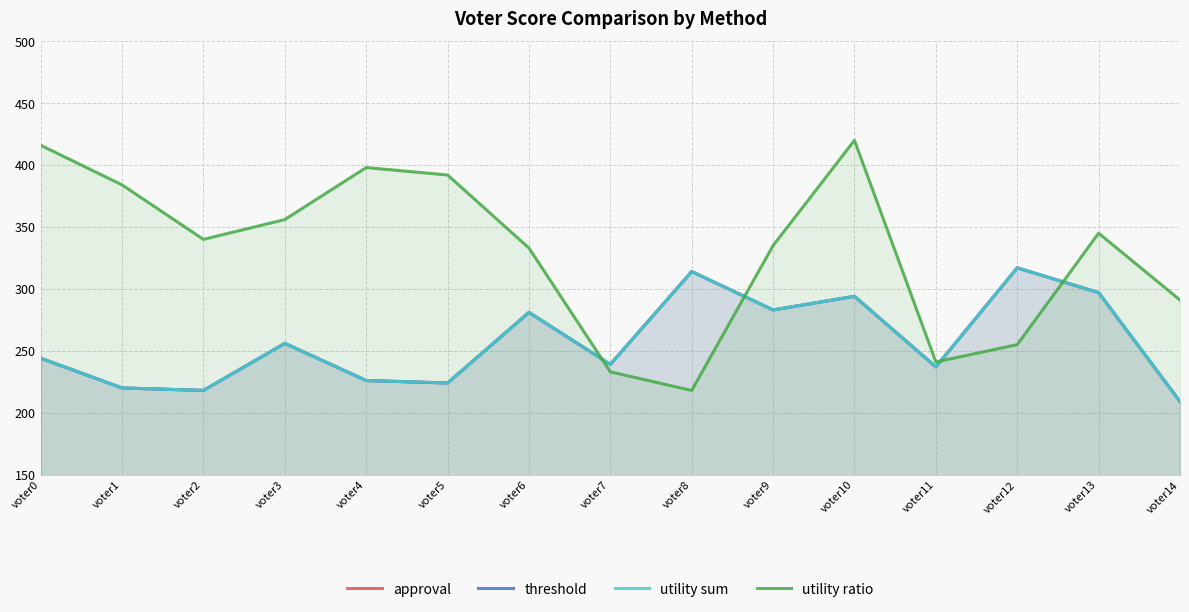

Reading right to left, extract all data points from this chart.

approval: voter14=209	voter13=297	voter12=317	voter11=237	voter10=294	voter9=283	voter8=314	voter7=239	voter6=281	voter5=224	voter4=226	voter3=256	voter2=218	voter1=220	voter0=244
threshold: voter14=209	voter13=297	voter12=317	voter11=237	voter10=294	voter9=283	voter8=314	voter7=239	voter6=281	voter5=224	voter4=226	voter3=256	voter2=218	voter1=220	voter0=244
utility sum: voter14=209	voter13=297	voter12=317	voter11=237	voter10=294	voter9=283	voter8=314	voter7=239	voter6=281	voter5=224	voter4=226	voter3=256	voter2=218	voter1=220	voter0=244
utility ratio: voter14=291	voter13=345	voter12=255	voter11=241	voter10=420	voter9=335	voter8=218	voter7=233	voter6=333	voter5=392	voter4=398	voter3=356	voter2=340	voter1=384	voter0=416